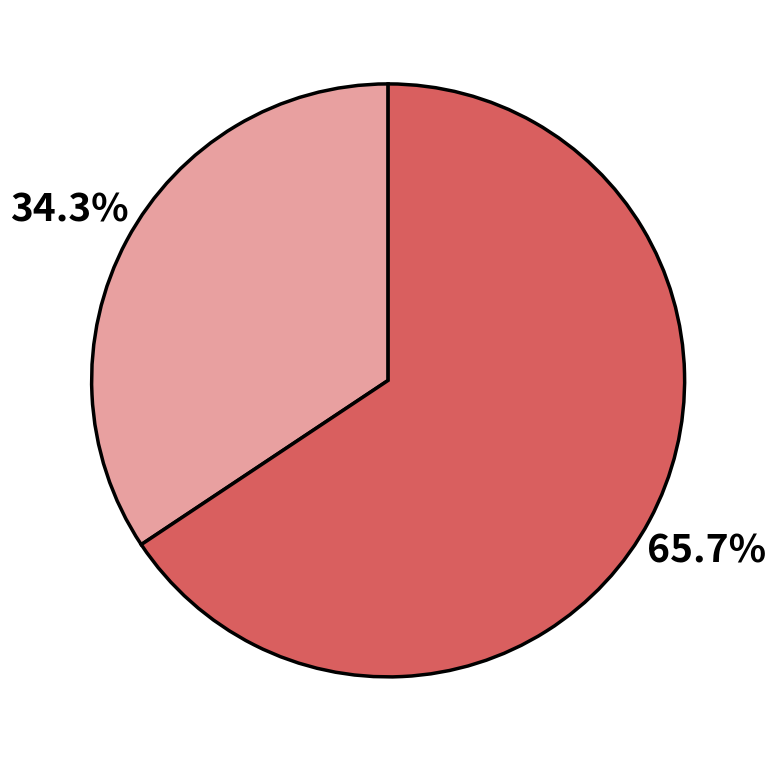

Is there any slice that represents more than half of the pie?

Yes